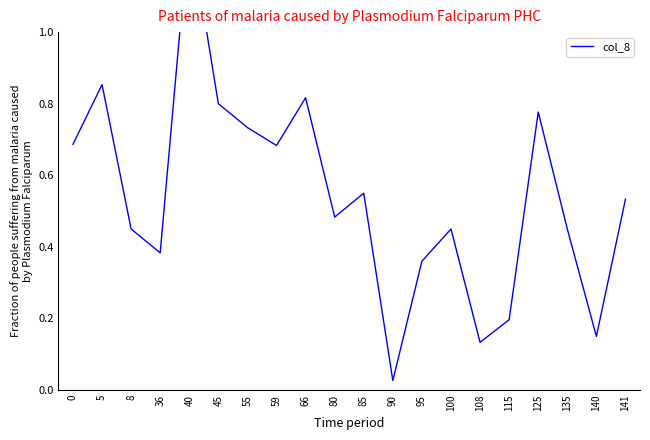

Between 80 and 90, which is larger?

80